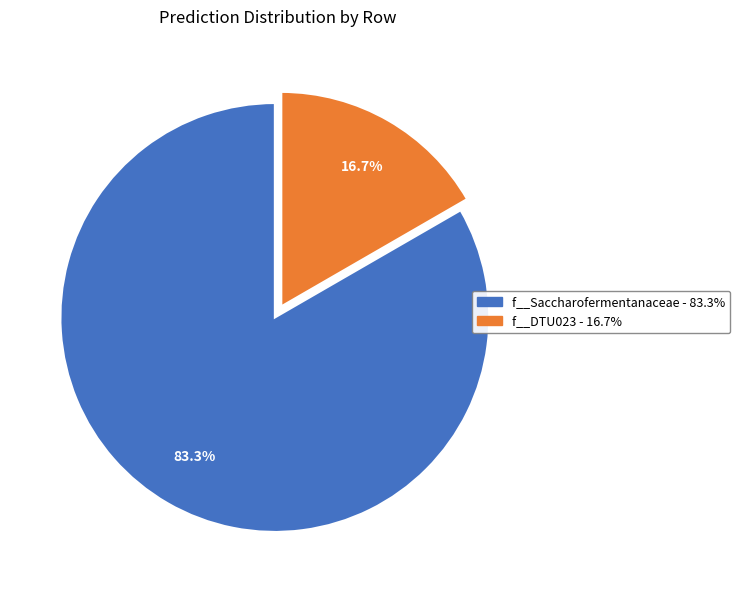

Is there a majority slice in this chart?

Yes